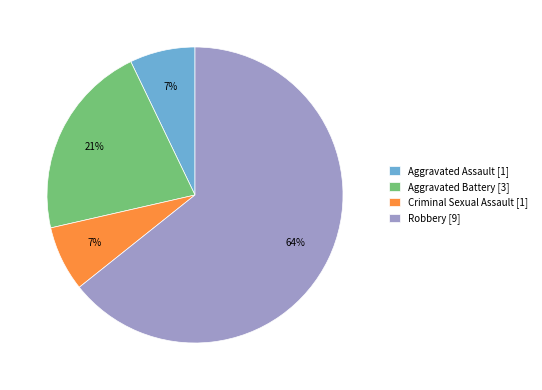

Which has a higher value, Aggravated Assault [1] or Aggravated Battery [3]?

Aggravated Battery [3]